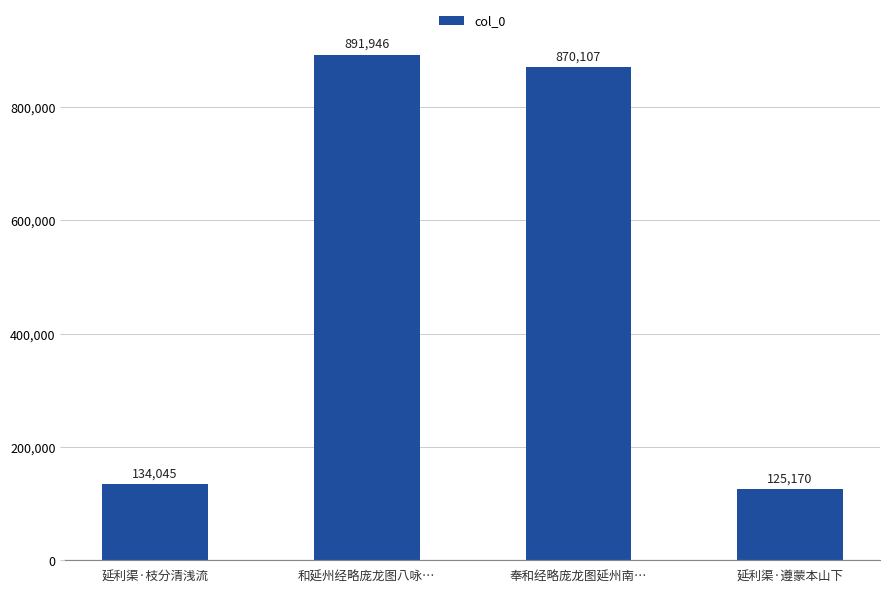

What is the label of the 4th bar from the right?

延利渠·枝分清浅流